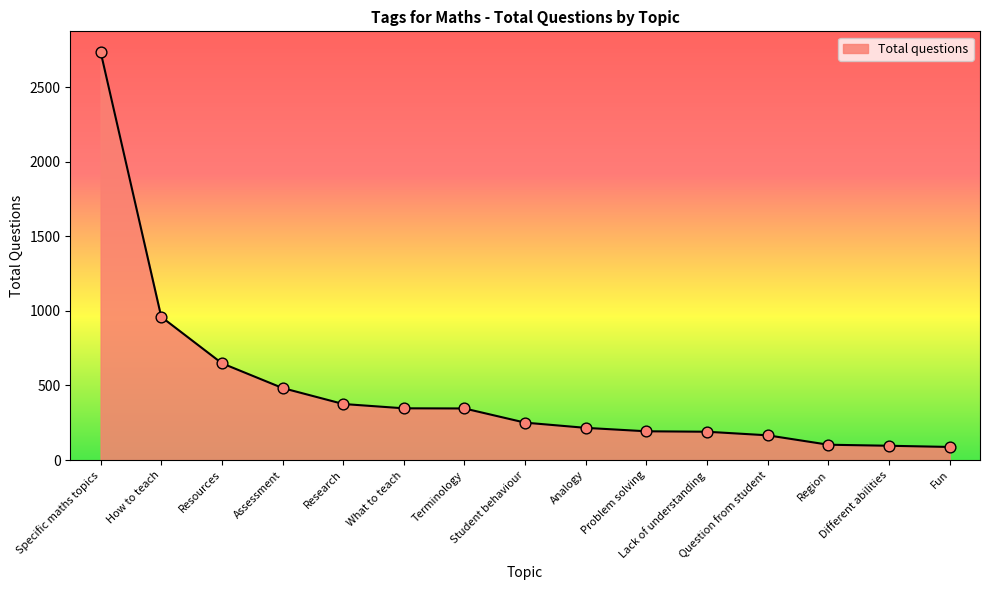

What is the change in value from Problem solving to Different abilities?

-97